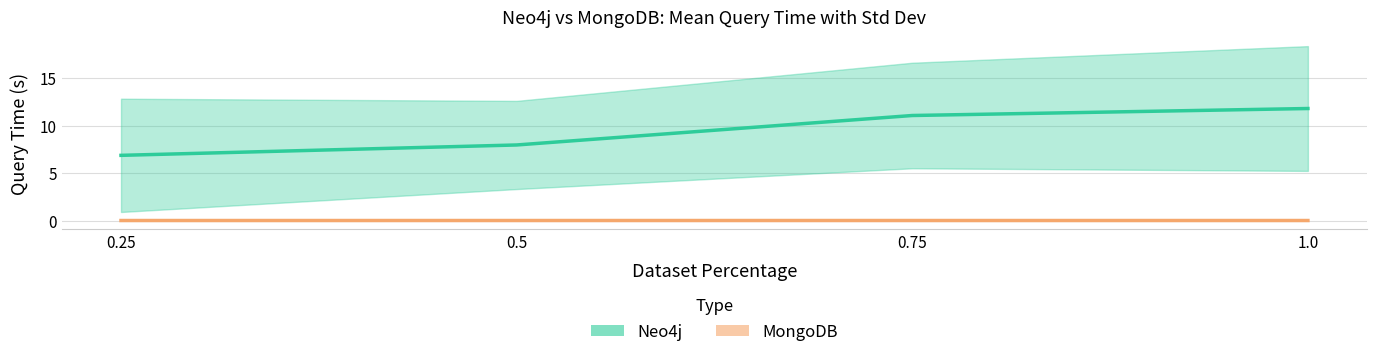

Reading left to right, transcribe all the data shown in this chart.

Neo4j mean: 0.25=6.9	0.5=8.0	0.75=11.1	1.0=11.8
MongoDB mean: 0.25=0.0	0.5=0.0	0.75=0.0	1.0=0.0